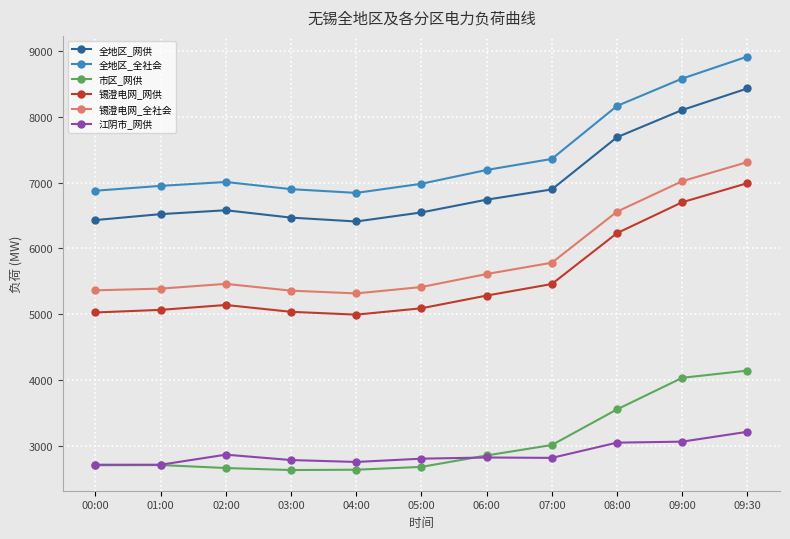

The value of 全地区_全社会 at 01:00 is 3417. True or false?

False